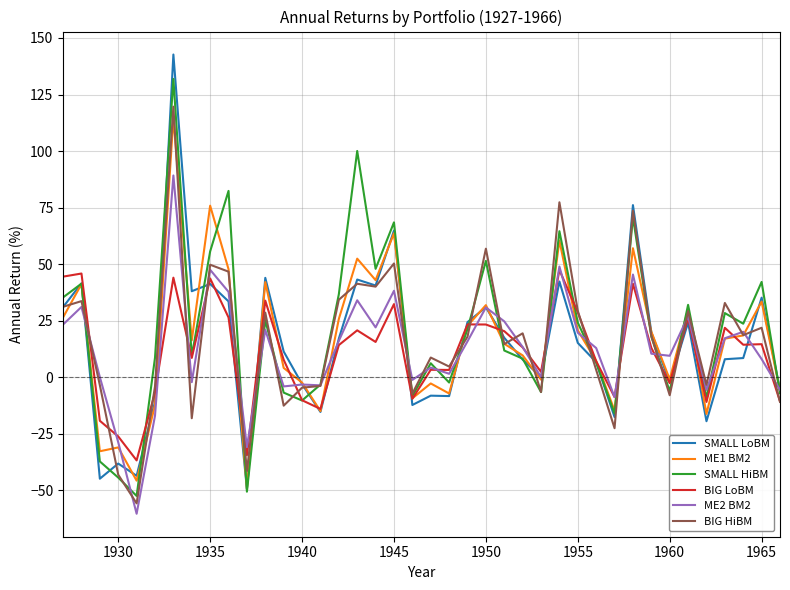

What is the lowest value of the ME1 BM2 series?

-49.2